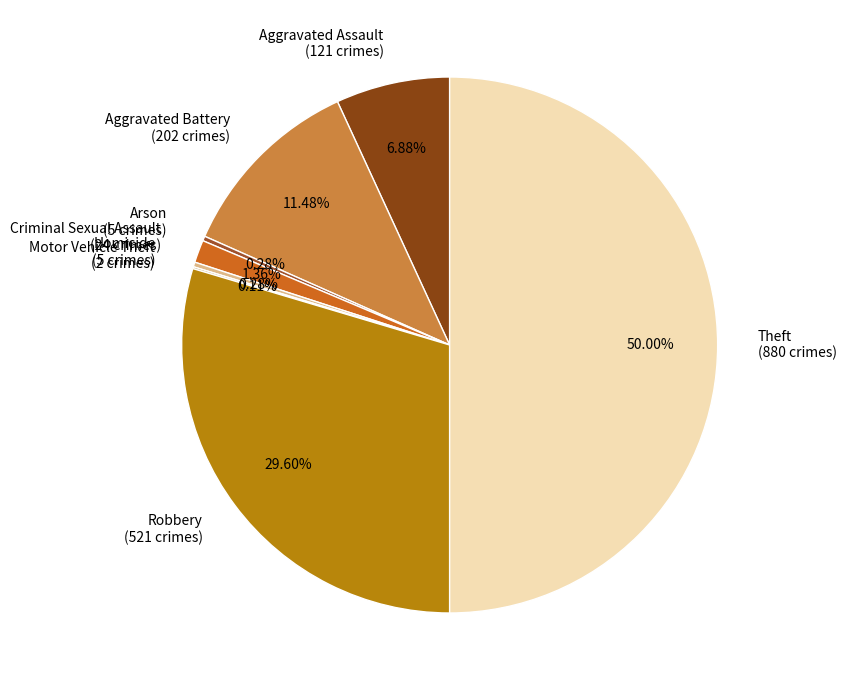

Which has a higher value, Criminal Sexual Assault or Homicide?

Criminal Sexual Assault